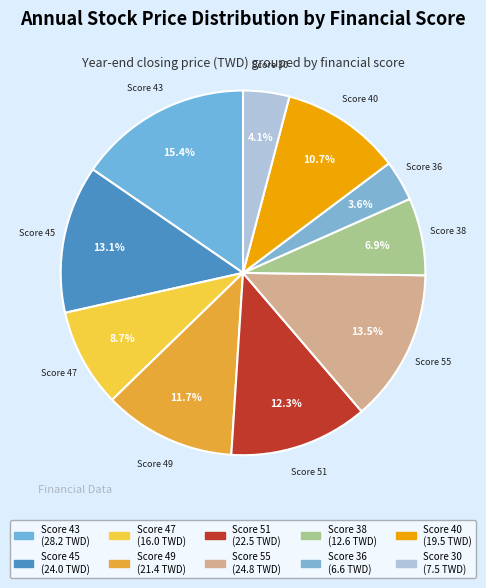

Count the number of slices in the pie.

10